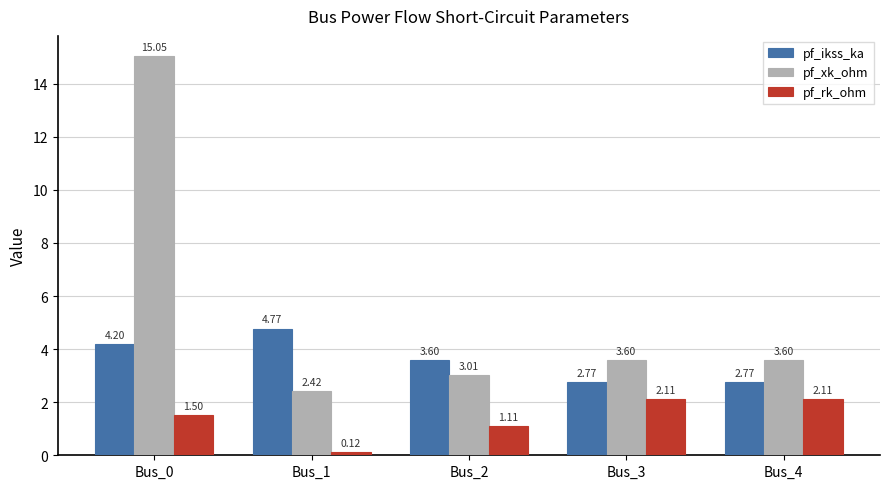

What is the total value across all series at Bus_2?

7.7